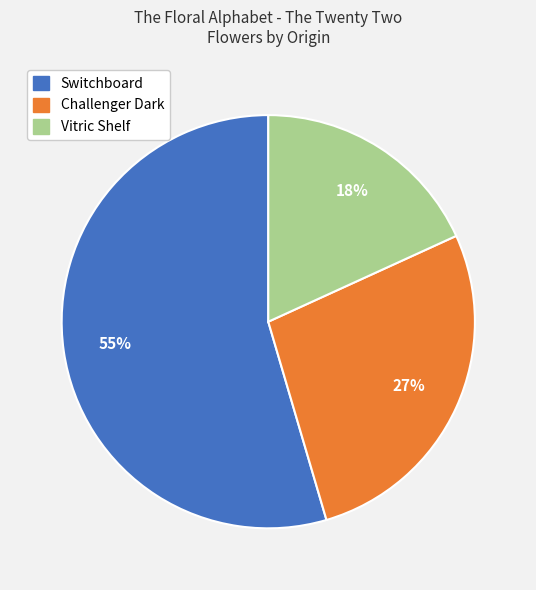

Which category has the smallest portion of the pie?

Vitric Shelf